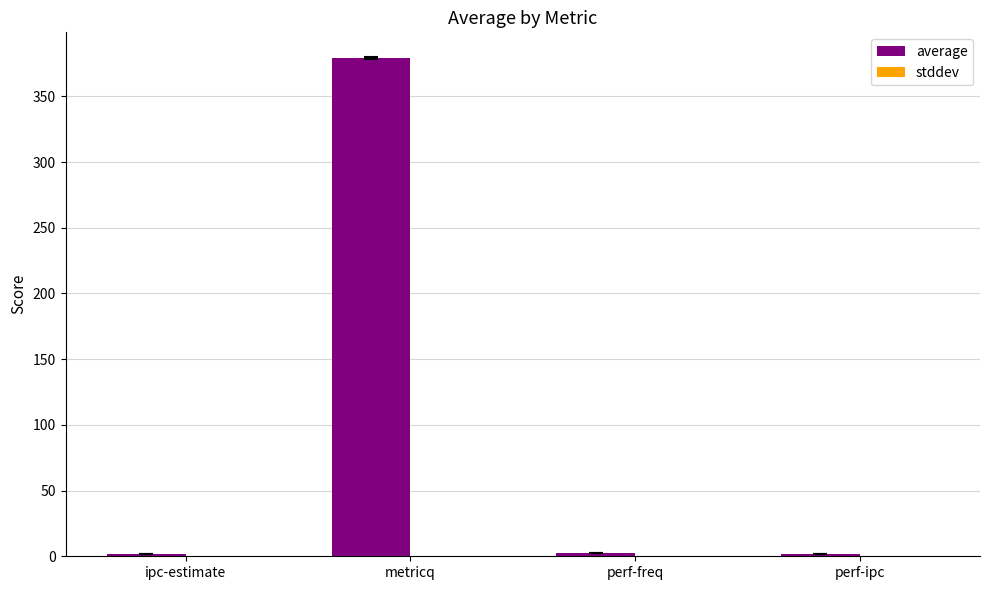

What is the maximum value shown in the chart?

379.3